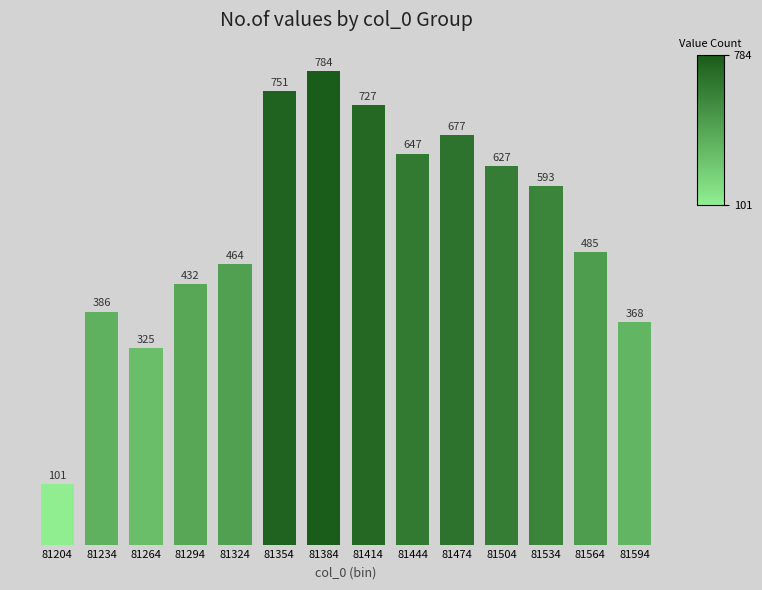

Reading left to right, extract all data points from this chart.

81204=101	81234=386	81264=325	81294=432	81324=464	81354=751	81384=784	81414=727	81444=647	81474=677	81504=627	81534=593	81564=485	81594=368